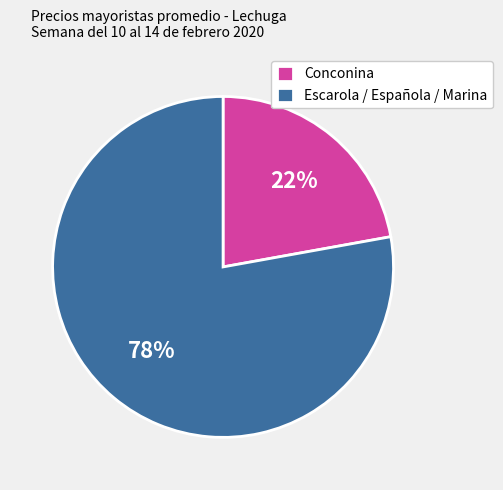

Is there any slice that represents more than half of the pie?

Yes